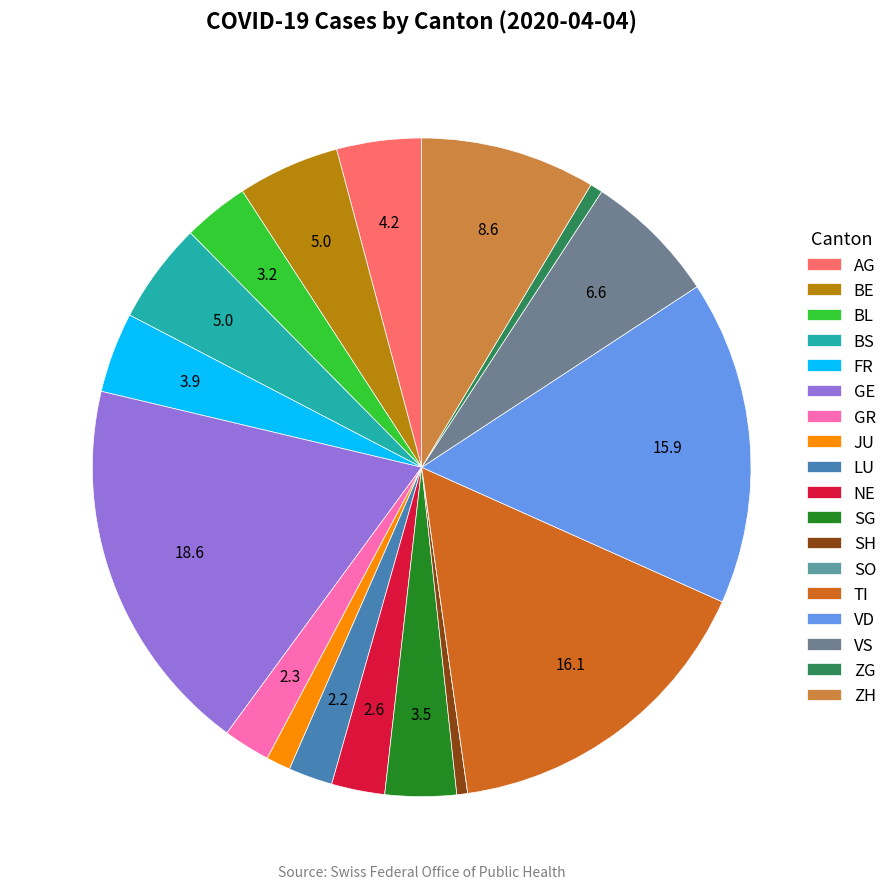

To the nearest percent, what portion does NE represent?

3%